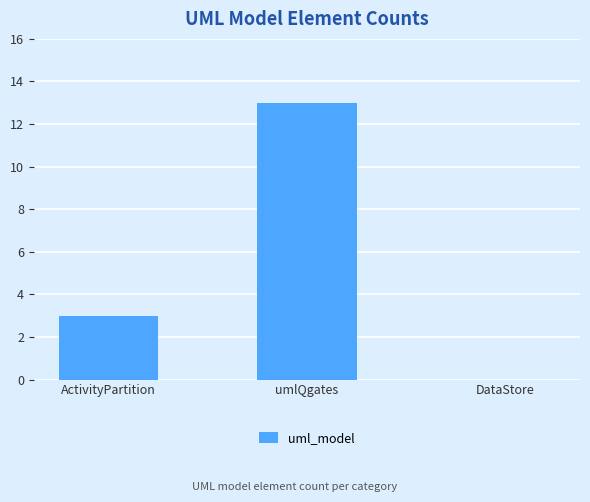

How many positive values are there?

2